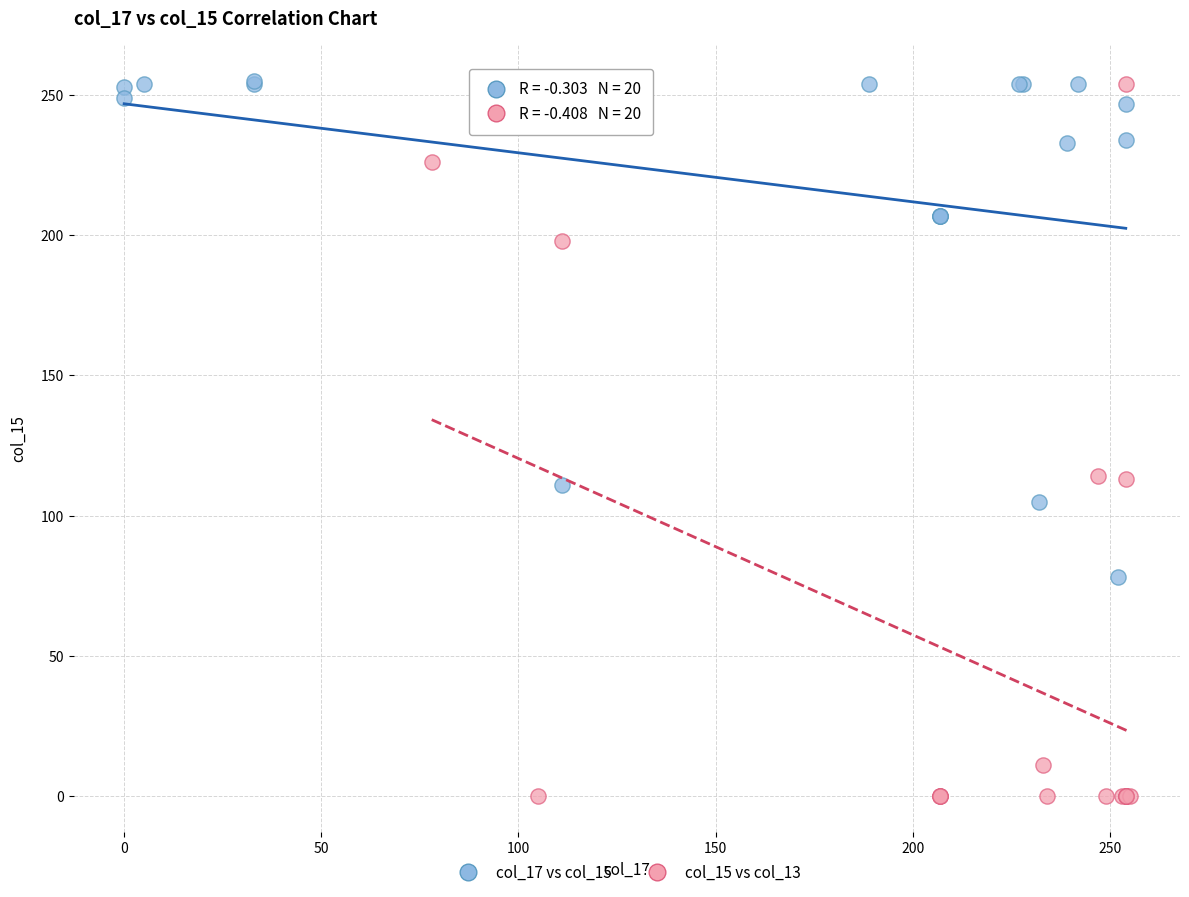

Which series reaches the minimum Y coordinate?

col_15 vs col_13